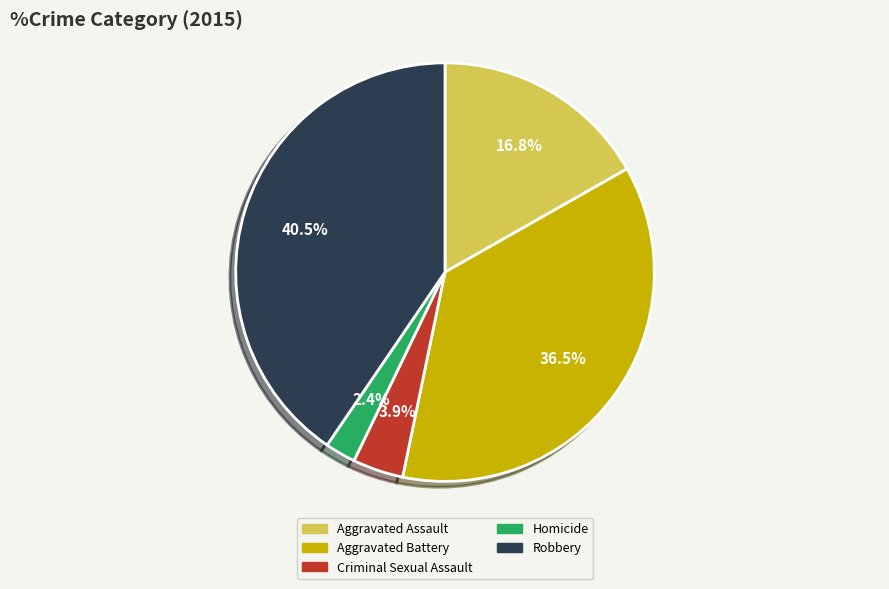

Do Criminal Sexual Assault and Robbery together represent more than half of the pie?

No